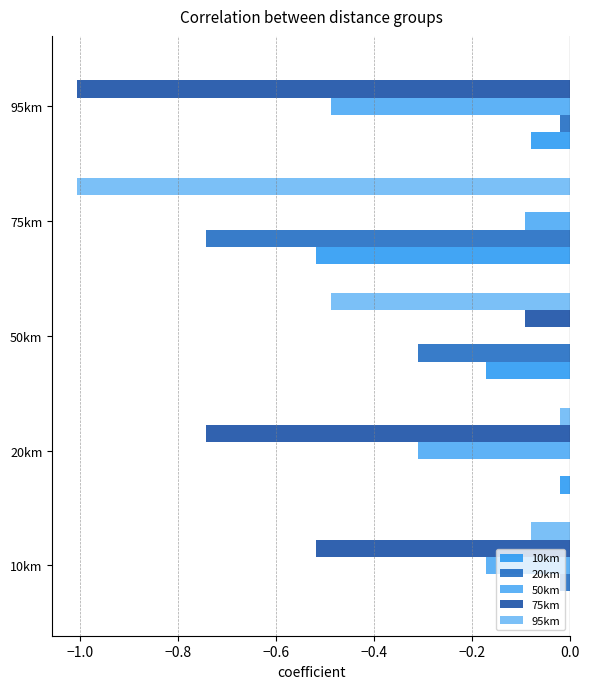

How many series are shown in this chart?

5